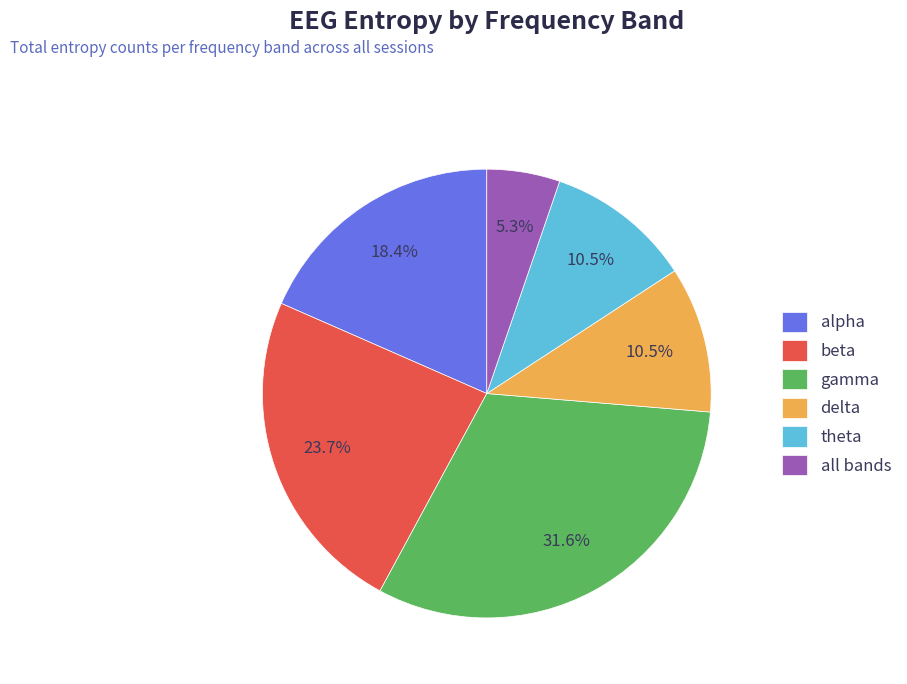

Which category has the biggest portion of the pie?

gamma